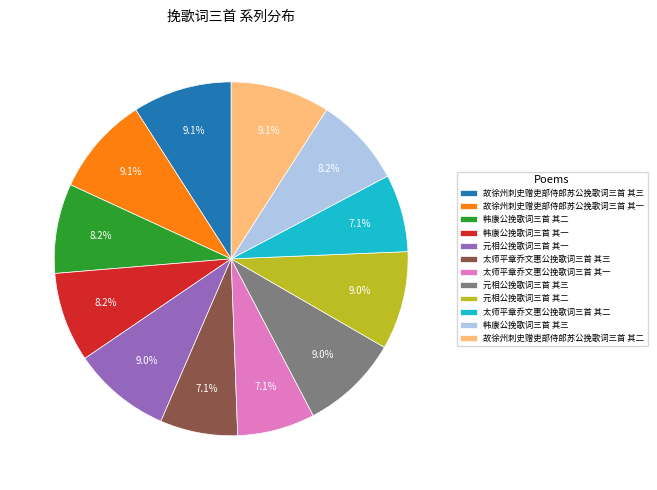

Is 韩康公挽歌词三首 其一 the majority of the pie?

No